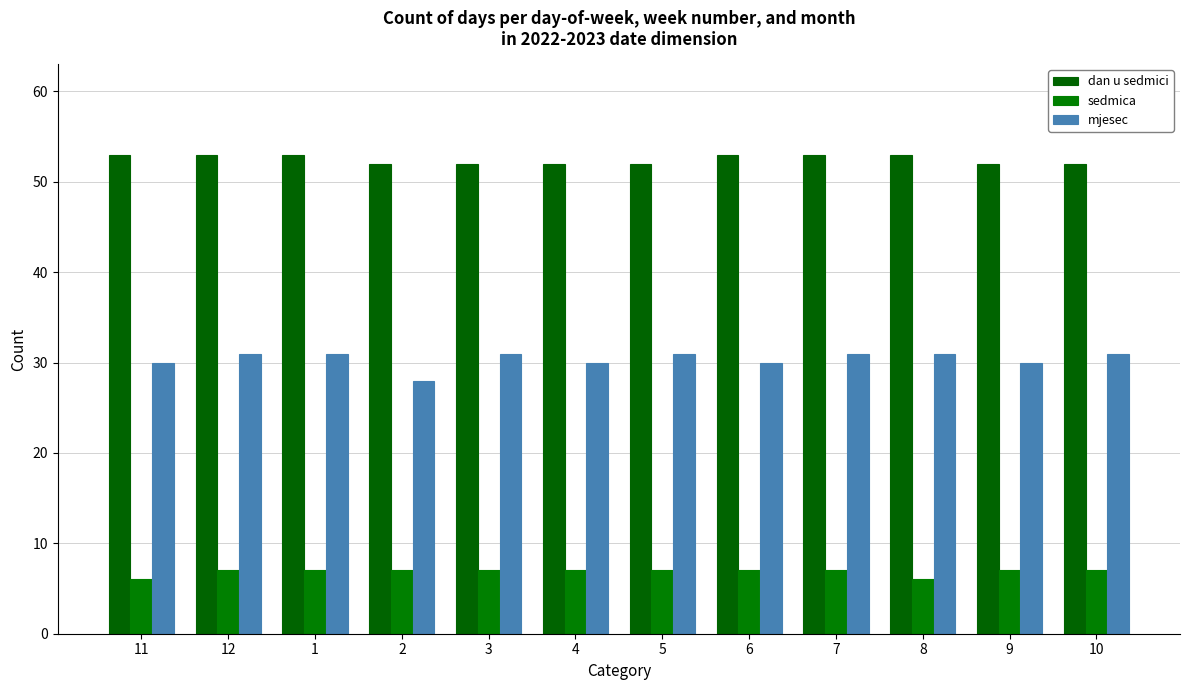

The value of mjesec at 3 is 31. True or false?

True